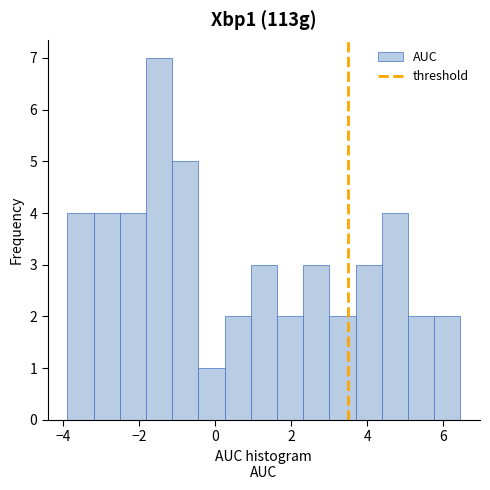

Read against the x-axis, roughly where is the centre of the tallest bar?

-1.4